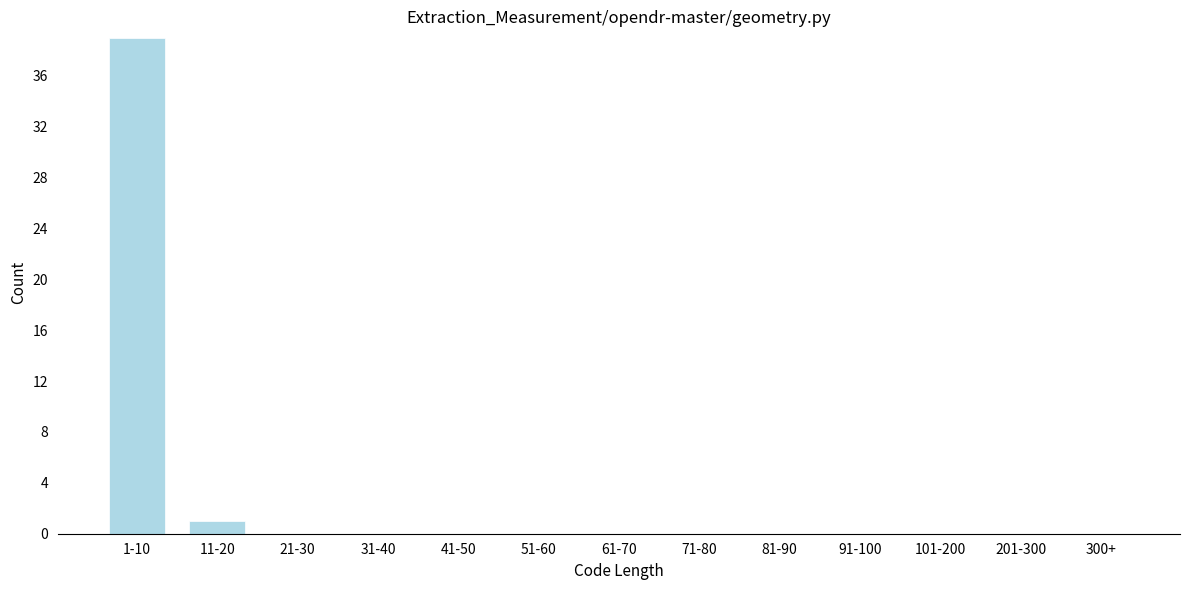

Reading left to right, transcribe all the data shown in this chart.

1-10=39	11-20=1	21-30=0	31-40=0	41-50=0	51-60=0	61-70=0	71-80=0	81-90=0	91-100=0	101-200=0	201-300=0	300+=0